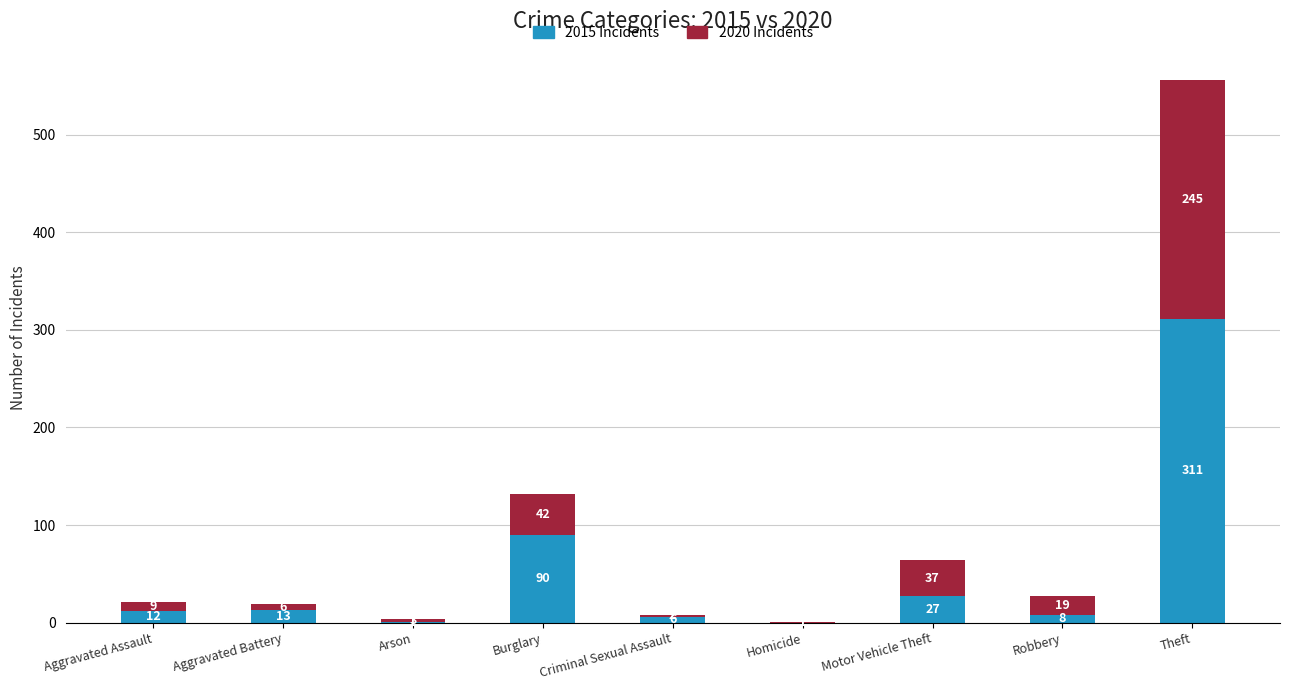

At which category is the sum across all series the highest?

Theft